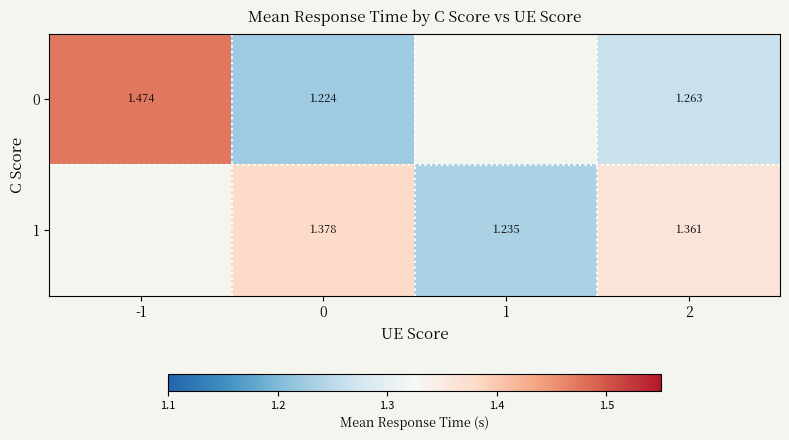

What is the difference between the highest and lowest values at 0?

0.2